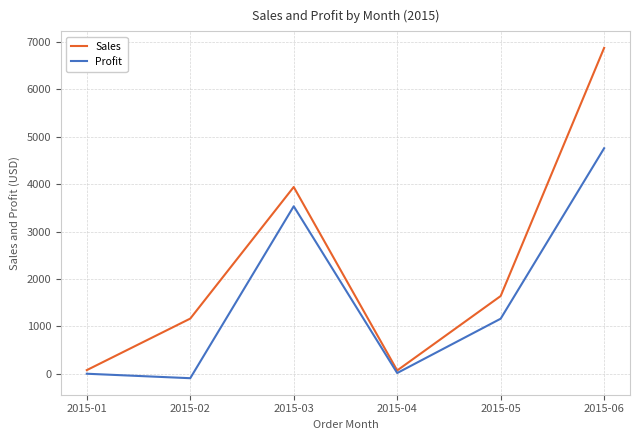

Is this an area chart (filled region under the line)?

No